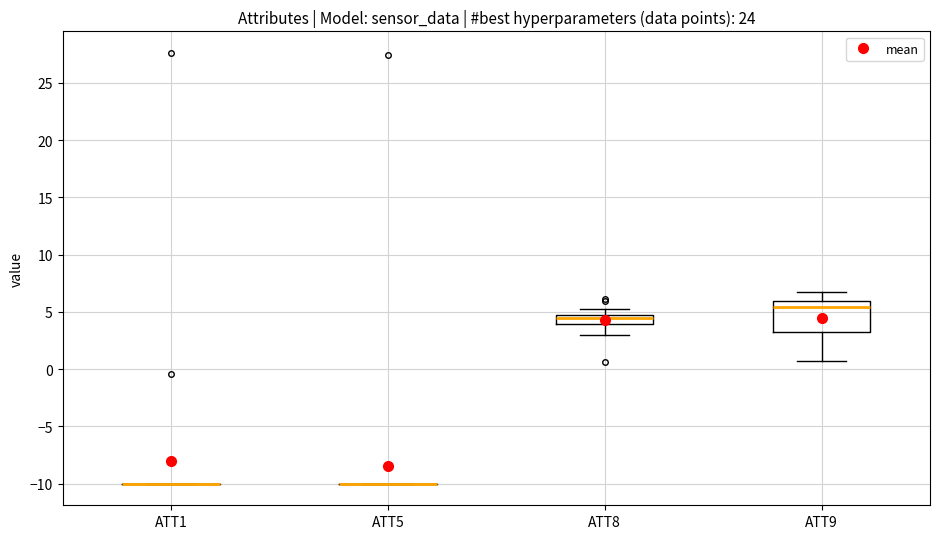

Comparing the boxes themselves (not the whiskers), which one is the tallest?

ATT9